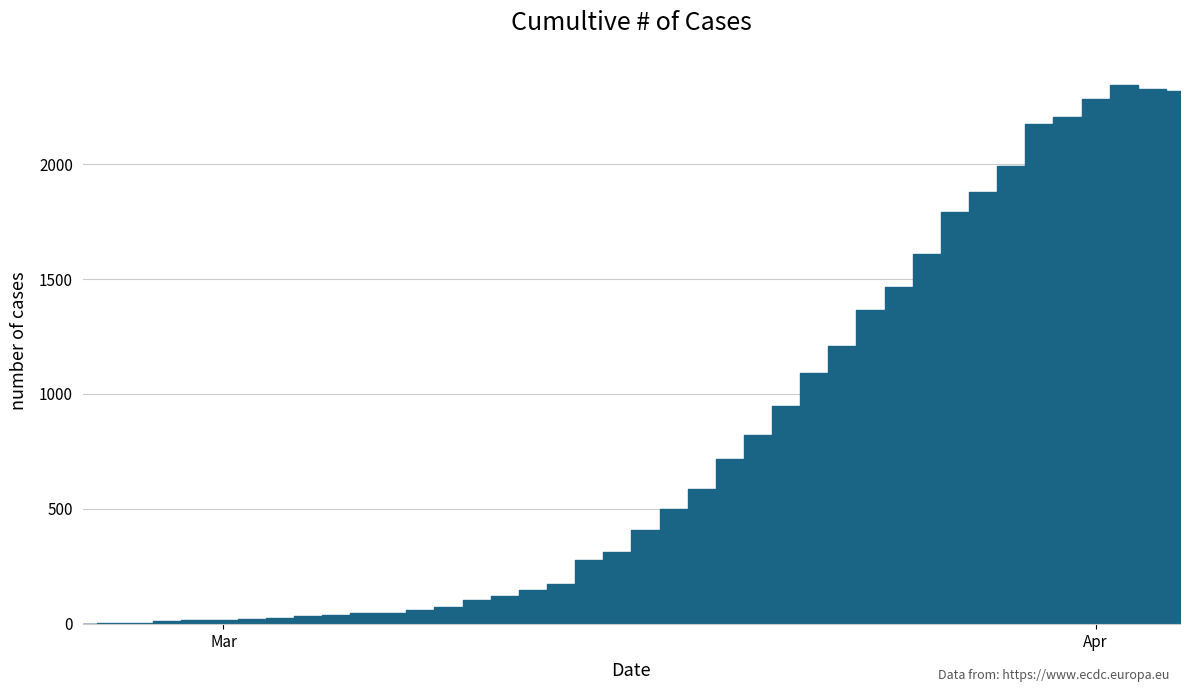

What is the sum of all values?

31527